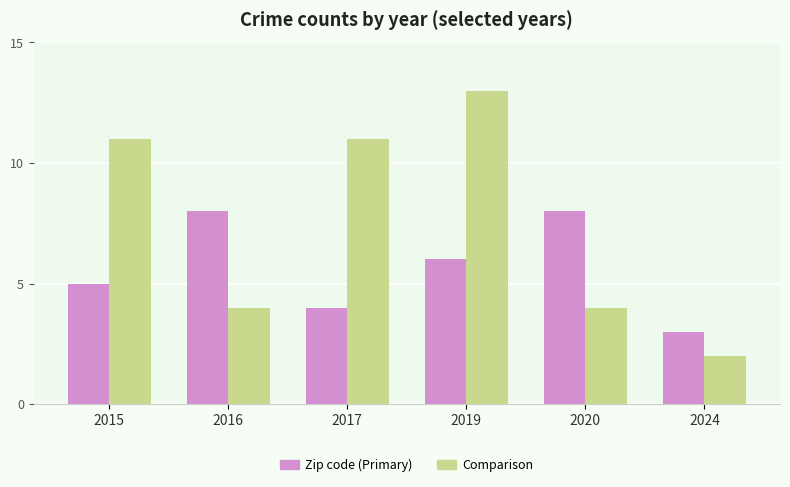

Between 2019 and 2020, which series saw the biggest shift?

Comparison